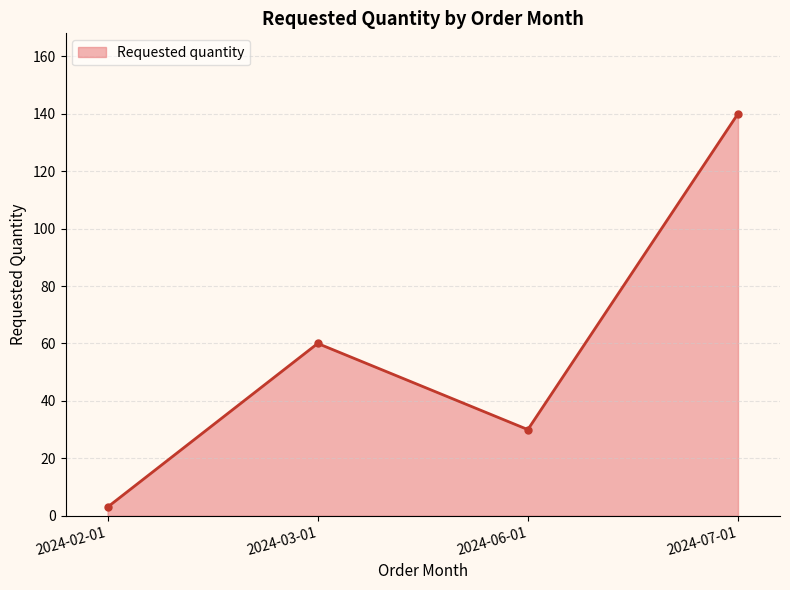

Rank the categories by value from highest to lowest.

2024-07-01, 2024-03-01, 2024-06-01, 2024-02-01